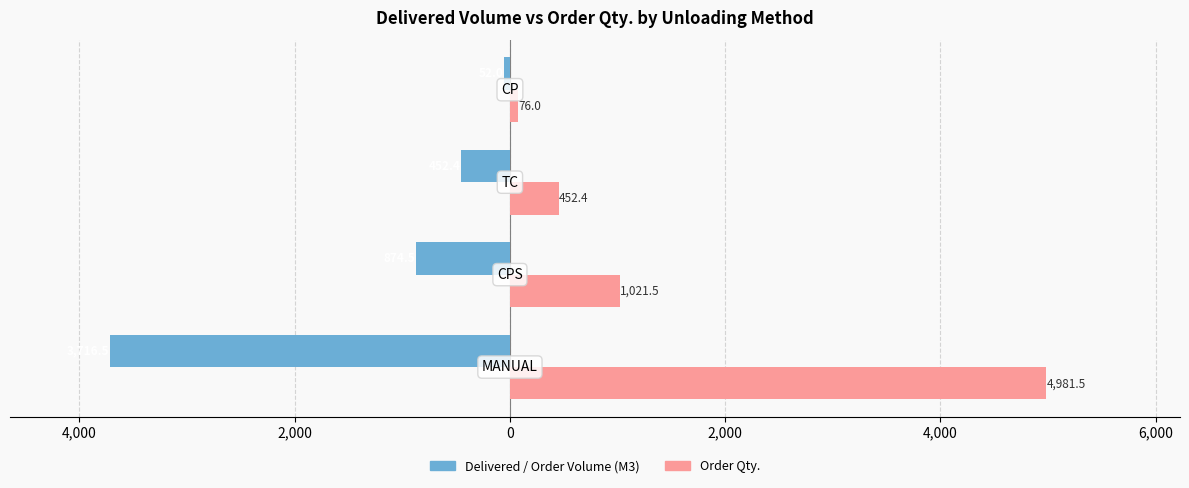

What are all the series names shown in the legend?

Delivered / Order Volume (M3), Order Qty.